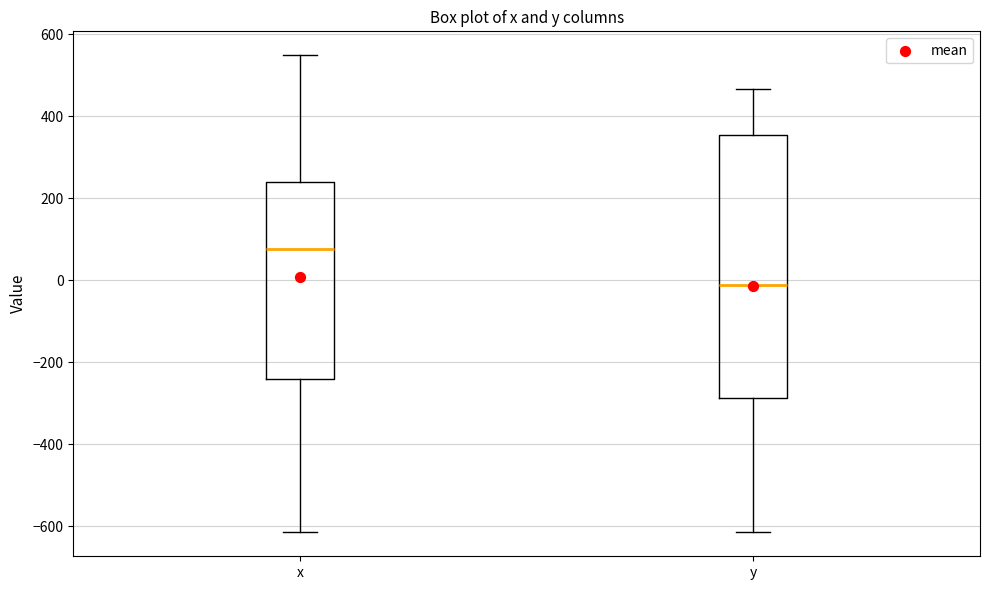

Which box is the tallest, from its lower edge to its upper edge?

y